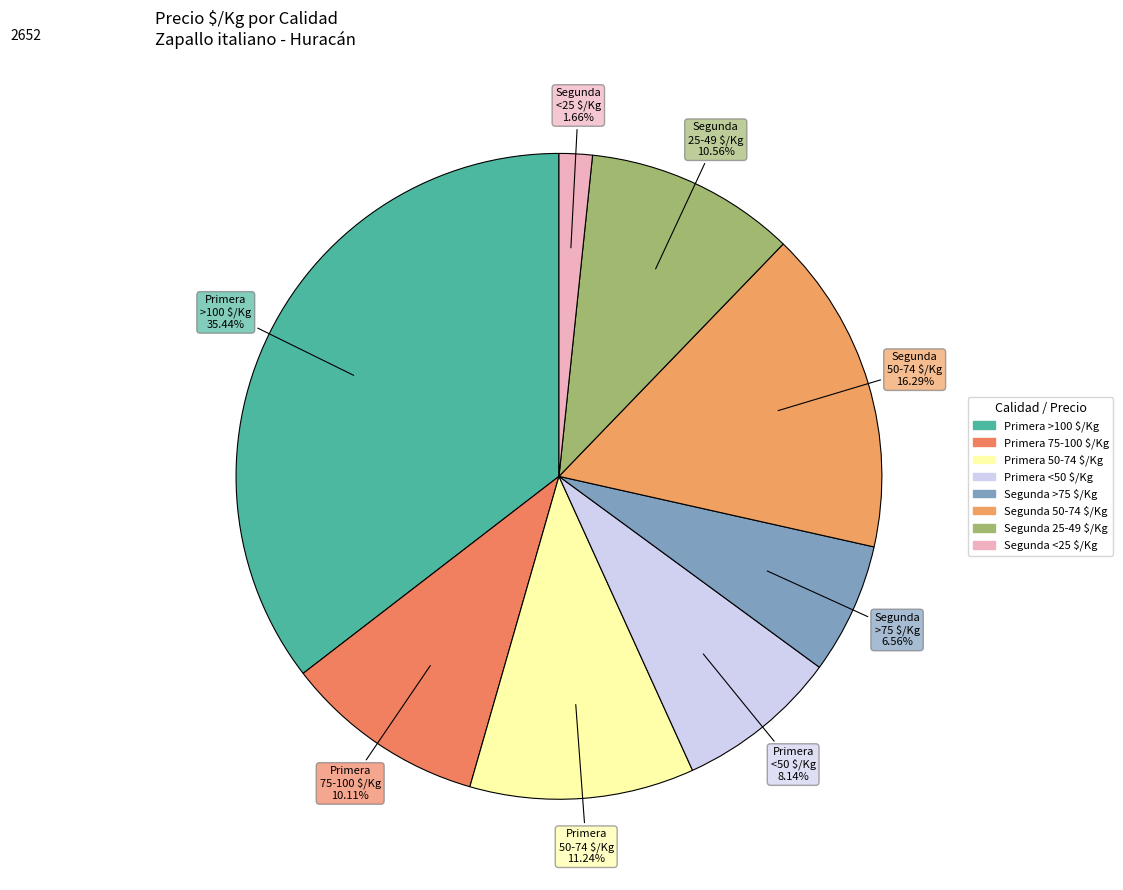

Count the number of slices in the pie.

8